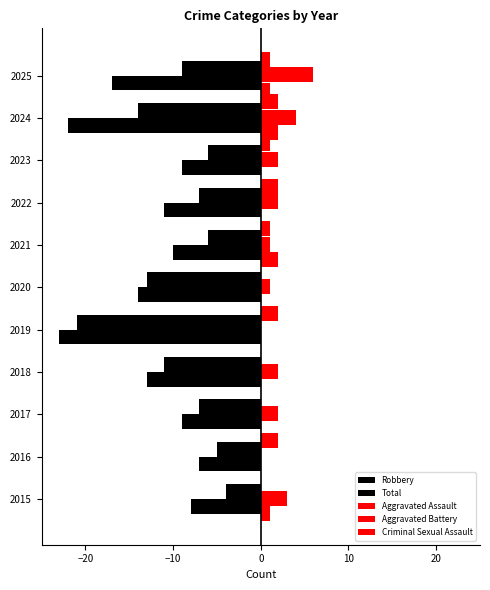

How many series are shown in this chart?

5